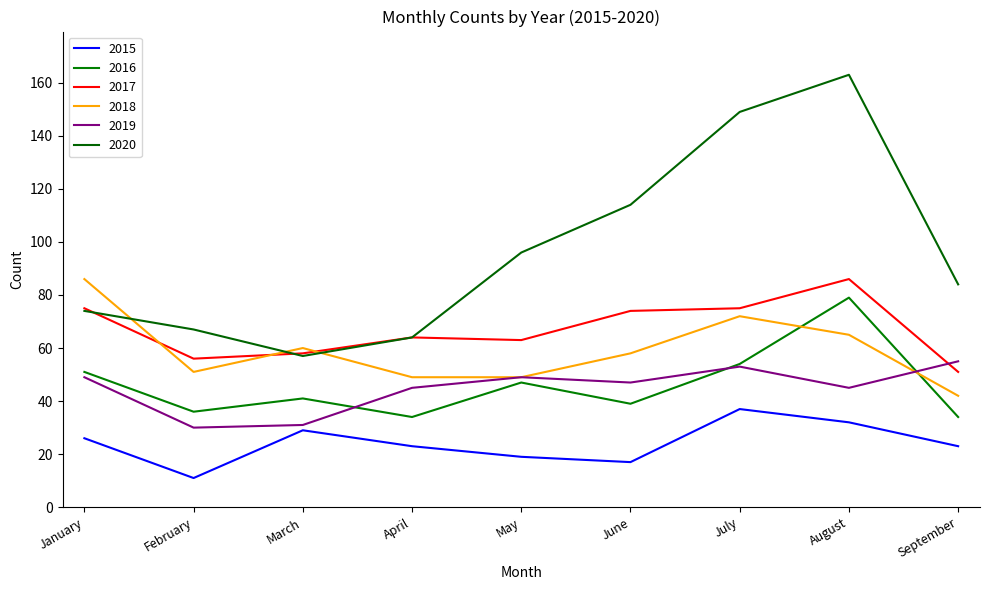

At which category is the sum across all series the highest?

August